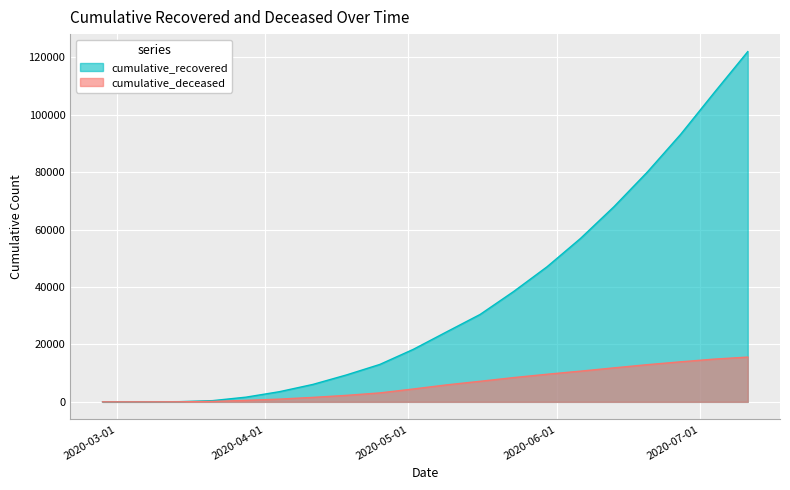

What is the spread (max minus min) of values at 2020-05-02?

13802